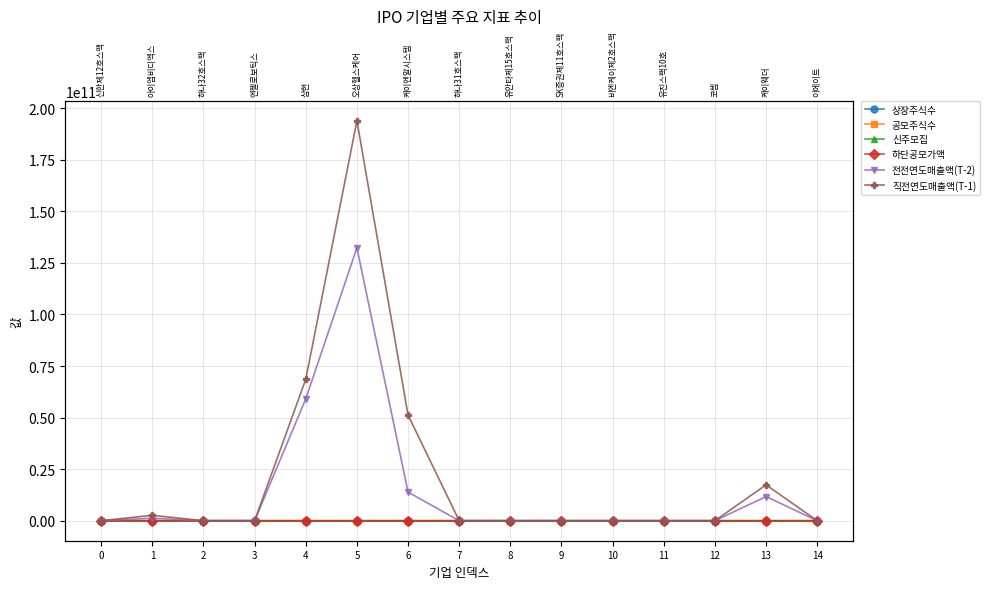

Reading right to left, list all the values displayed in this chart.

상장주식수: 9465149	9939614	5661970	4240000	4210000	4155000	7010000	5605000	10867713	14104416	10569189	14014976	3200000	13992625	5520000
공모주식수: 1130000	1000000	600000	4000000	4000000	4000000	6500000	5000000	2104000	990000	2000000	1600000	3000000	2500000	5000000
신주모집: 1130000	1000000	600000	4000000	4000000	4000000	6500000	5000000	2104000	990000	2000000	1600000	3000000	2500000	5000000
하단공모가액: 14500	4800	12000	2000	2000	2000	2000	2000	9000	13000	20000	11000	2000	7700	2000
전전연도매출액(T-2): 0	11728856090	9490	0	0	0	0	0	13884202433	132326879204	59096247022	813929	0	1230336508	0
직전연도매출액(T-1): 0	17398754684	12525	0	0	0	0	0	51182177917	193893072828	68617808568	2184312	0	2624739502	0